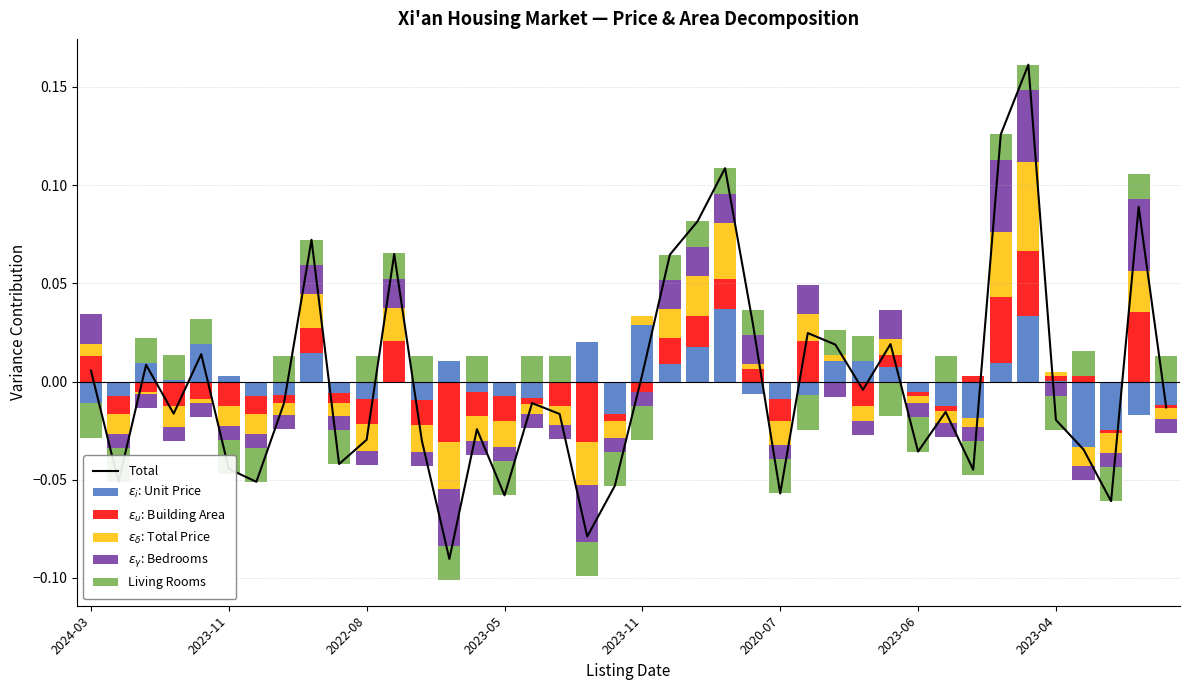

Reading left to right, what are all the values shown in this chart?

Total: 0.0	-0.1	0.0	-0.0	0.0	-0.0	-0.1	-0.0	0.1	-0.0	-0.0	0.1	-0.0	-0.1	-0.0	-0.1	-0.0	-0.0	-0.1	-0.1	0.0	0.1	0.1	0.1	0.0	-0.1	0.0	0.0	-0.0	0.0	-0.0	-0.0	-0.0	0.1	0.2	-0.0	-0.0	-0.1	0.1	-0.0
$\epsilon_i$: Unit Price: 0.0	0.0	0.0	0.0	0.0	0.0	0.0	0.0	0.0	0.0	0.0	0.0	0.0	0.0	0.0	0.0	0.0	0.0	0.0	0.0	0.0	0.0	0.0	0.0	0.0	0.0	0.0	0.0	0.0	0.0	0.0	0.0	0.0	0.0	0.0	0.0	0.0	0.0	0.0	0.0
$\epsilon_u$: Building Area: 0.0	0.0	0.0	0.0	0.0	0.0	0.0	0.0	0.0	0.0	0.0	0.0	0.0	0.0	0.0	0.0	0.0	0.0	0.0	0.0	0.0	0.0	0.0	0.0	0.0	0.0	0.0	0.0	0.0	0.0	0.0	0.0	0.0	0.0	0.0	0.0	0.0	0.0	0.0	0.0
$\epsilon_\delta$: Total Price: 0.0	0.0	0.0	0.0	0.0	0.0	0.0	0.0	0.0	0.0	0.0	0.0	0.0	0.0	0.0	0.0	0.0	0.0	0.0	0.0	0.0	0.0	0.0	0.0	0.0	0.0	0.0	0.0	0.0	0.0	0.0	0.0	0.0	0.0	0.0	0.0	0.0	0.0	0.0	0.0
$\epsilon_\gamma$: Bedrooms: 0.0	0.0	0.0	0.0	0.0	0.0	0.0	0.0	0.0	0.0	0.0	0.0	0.0	0.0	0.0	0.0	0.0	0.0	0.0	0.0	0.0	0.0	0.0	0.0	0.0	0.0	0.0	0.0	0.0	0.0	0.0	0.0	0.0	0.0	0.0	0.0	0.0	0.0	0.0	0.0
Living Rooms: 0.0	0.0	0.0	0.0	0.0	0.0	0.0	0.0	0.0	0.0	0.0	0.0	0.0	0.0	0.0	0.0	0.0	0.0	0.0	0.0	0.0	0.0	0.0	0.0	0.0	0.0	0.0	0.0	0.0	0.0	0.0	0.0	0.0	0.0	0.0	0.0	0.0	0.0	0.0	0.0